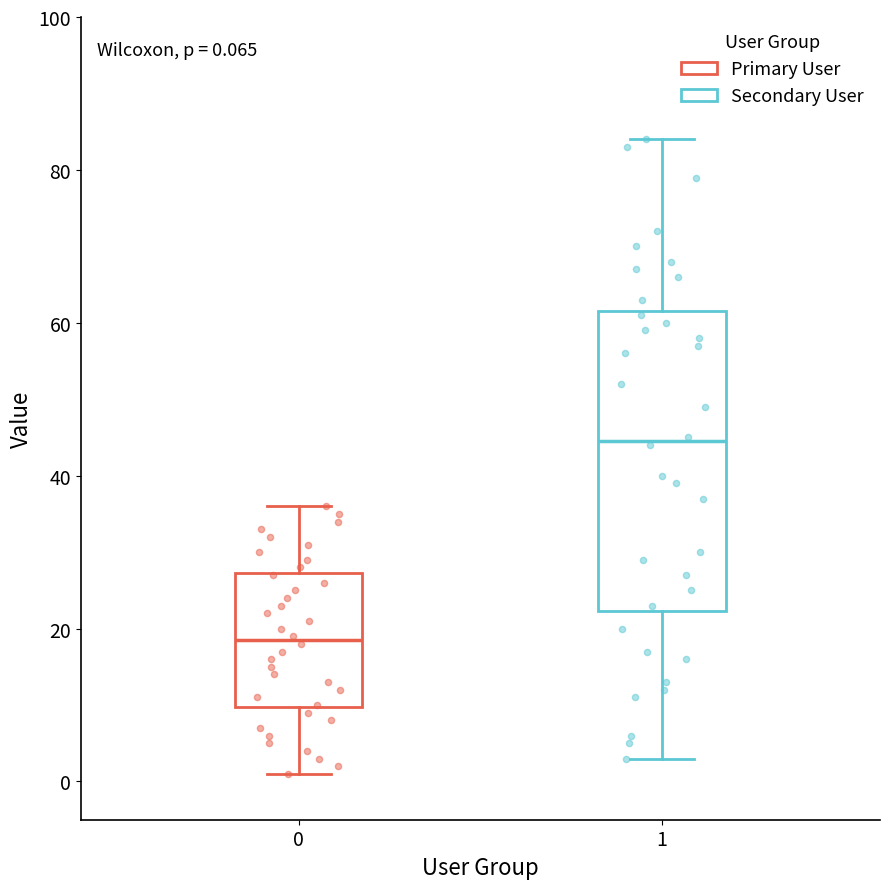

Which box's median line is the highest?

1